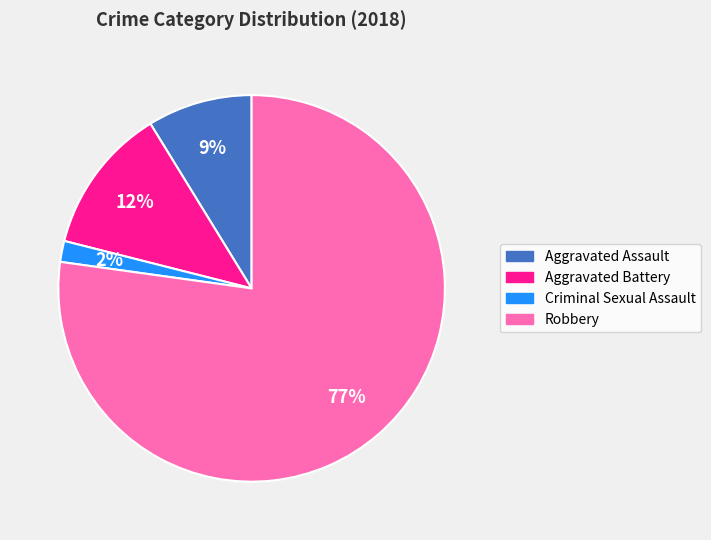

To the nearest percent, what percentage of the pie is Aggravated Assault?

9%